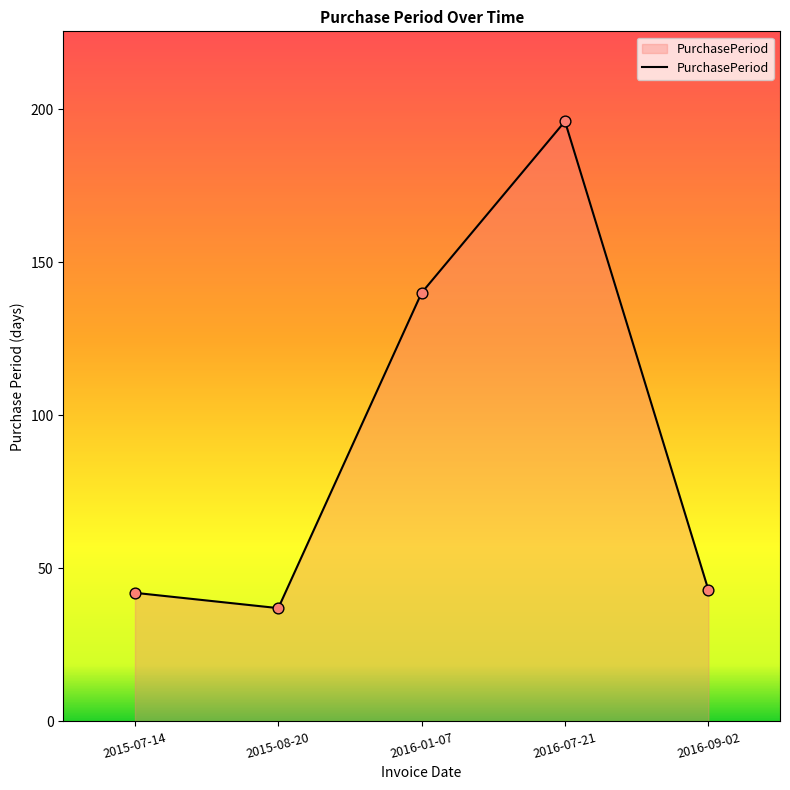

Which has a higher value, 2015-08-20 or 2015-07-14?

2015-07-14